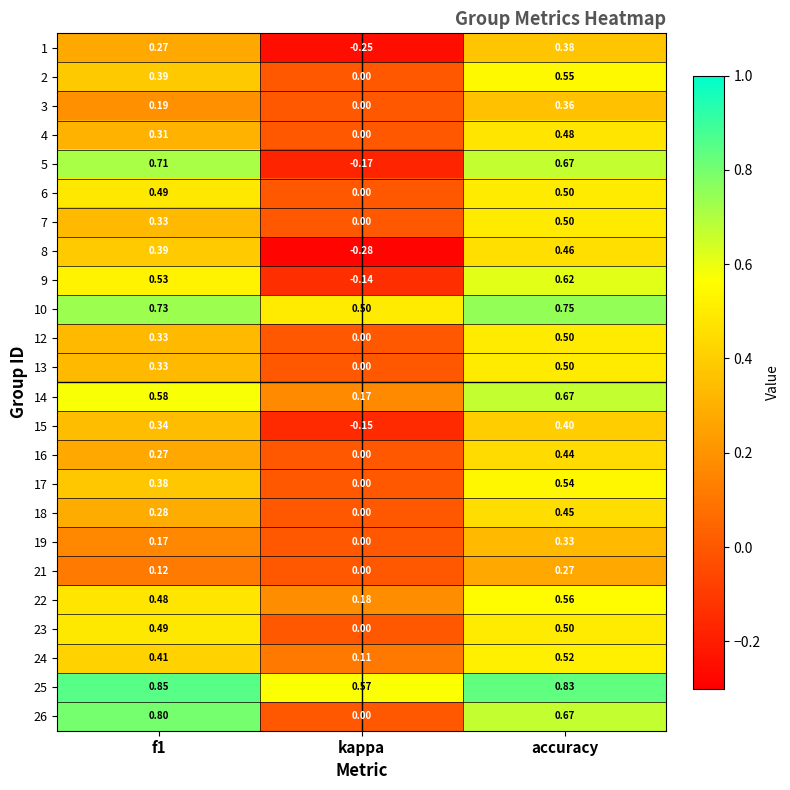

Is the value of 3 at accuracy greater than the value of 22 at accuracy?

No